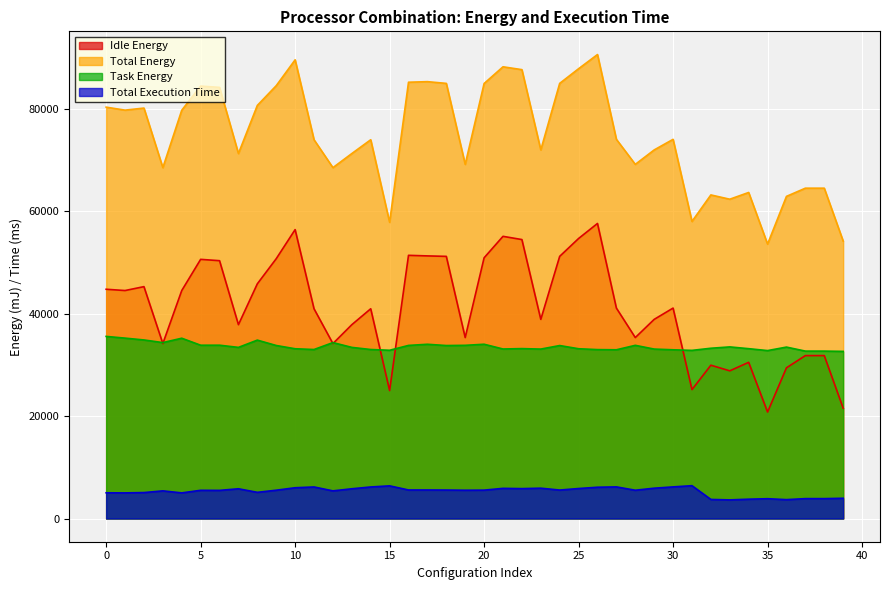

How many lines are shown in the chart?

4